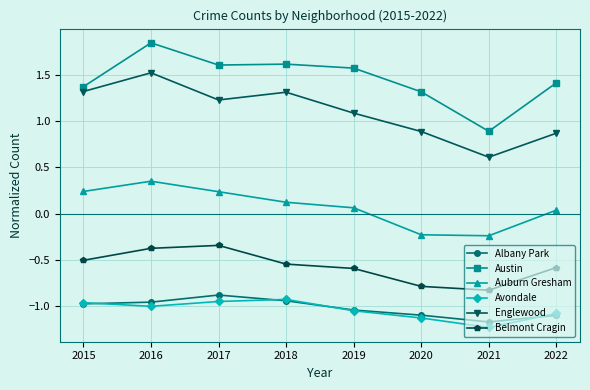

Which label corresponds to the smallest value in the chart?

2021